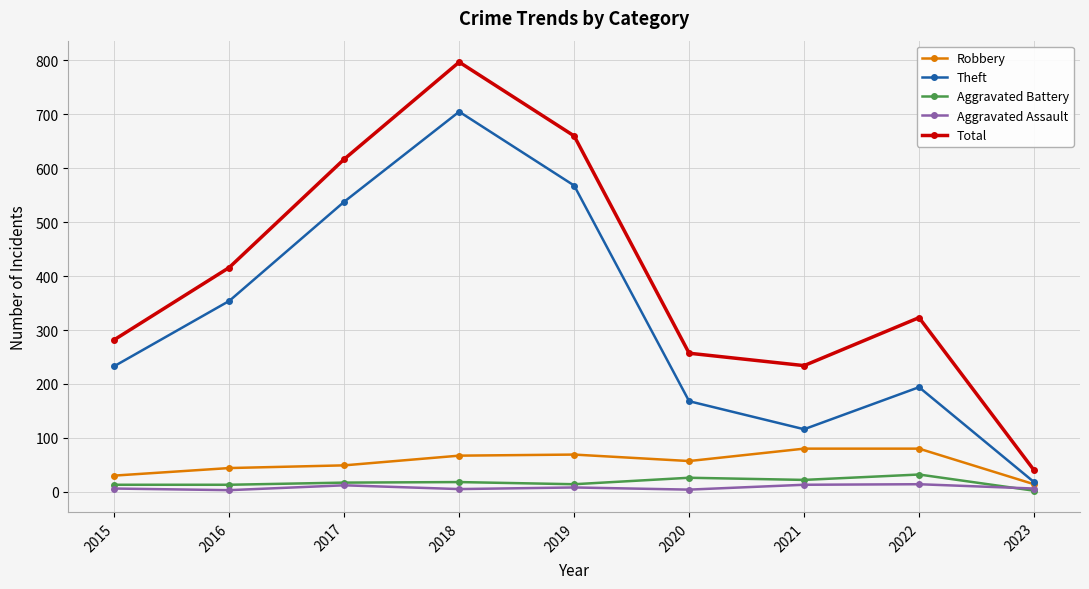

True or false: Aggravated Battery and Total intersect in this chart.

False